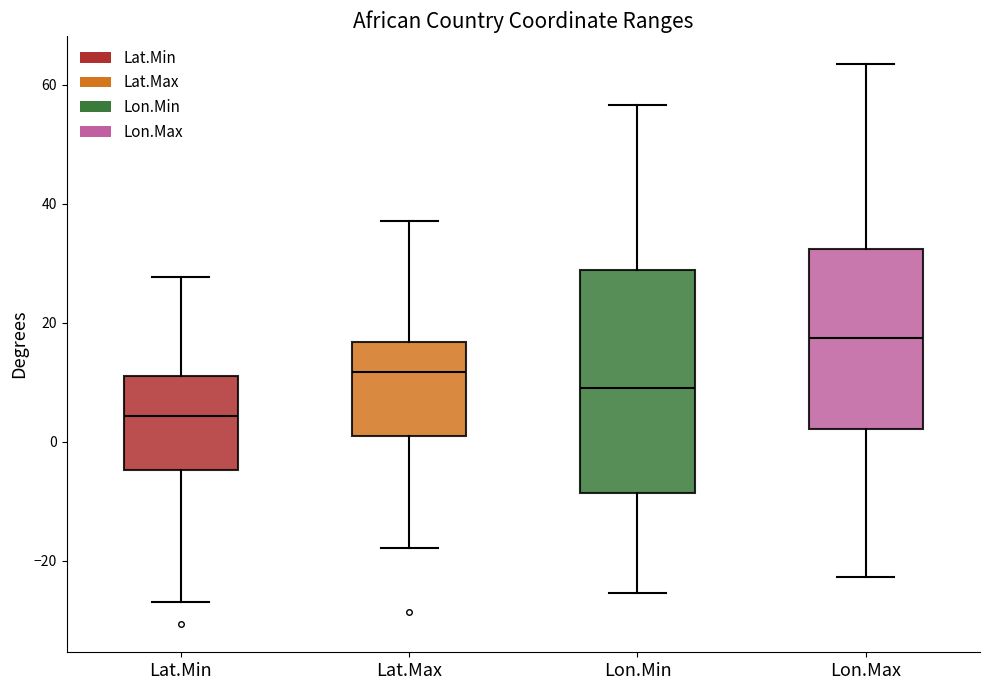

Reading left to right, read every box against the y-axis: the position of its median line, the range the box covers, and the ends of its whiskers. The values are not printed on the chart, so give them approximately, as read against the axis.

Lat.Min: median 4, box -4 to 12, whiskers -26 to 28
Lat.Max: median 12, box 2 to 16, whiskers -18 to 38
Lon.Min: median 10, box -8 to 28, whiskers -26 to 56
Lon.Max: median 18, box 2 to 32, whiskers -22 to 64